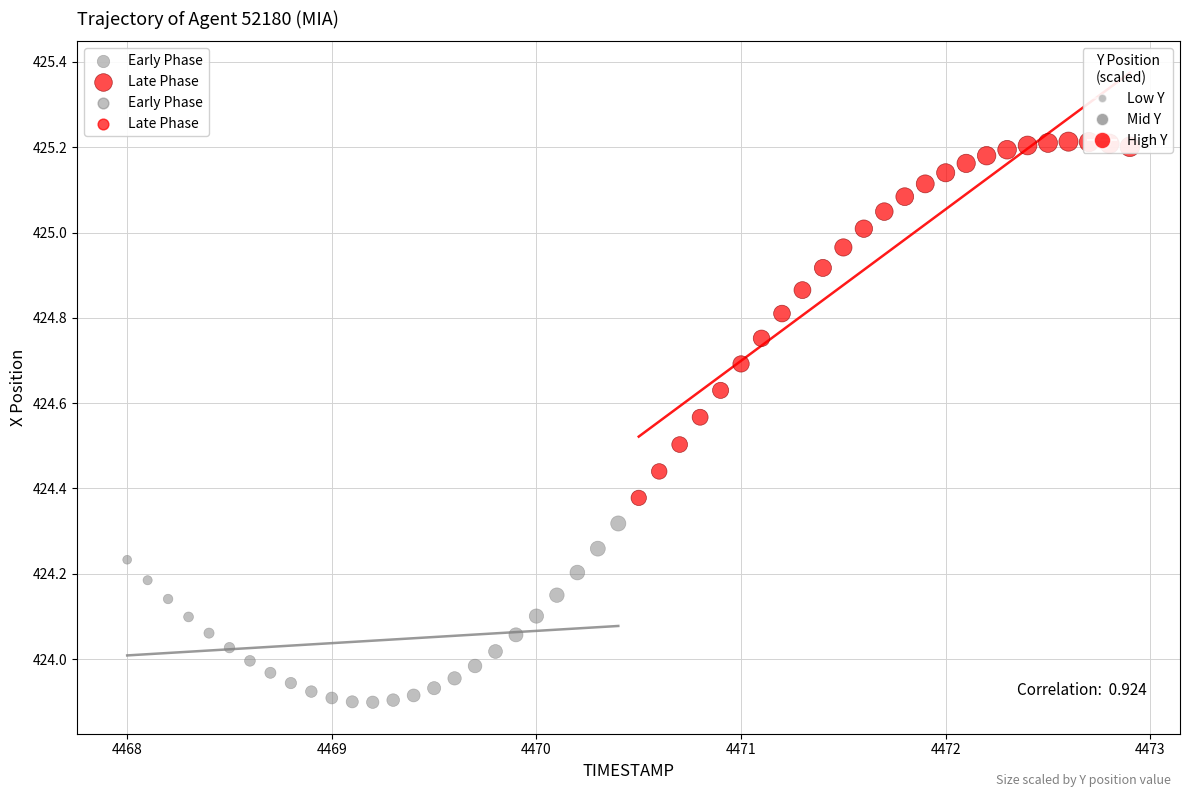

Which series has the widest spread of Y values?

Late Phase